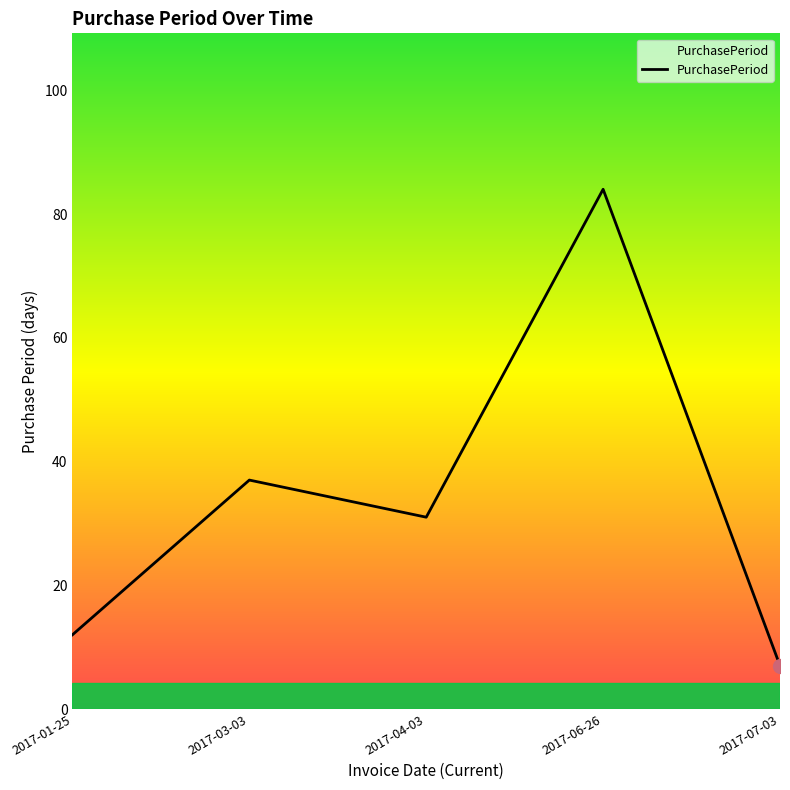

Where does the data first go above 31?

2017-03-03